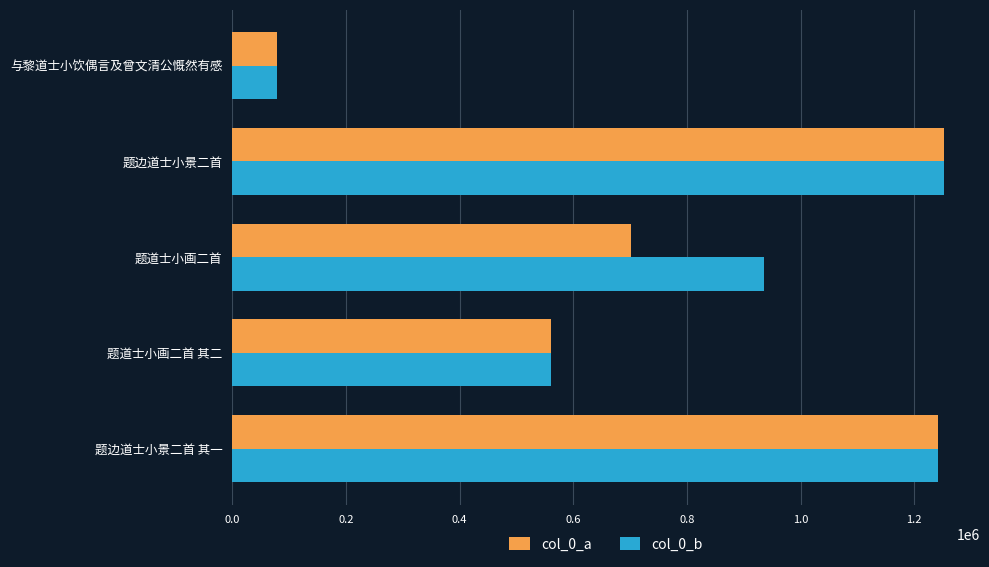

Is the value of col_0_b at 题边道士小景二首 greater than the value of col_0_a at 与黎道士小饮偶言及曾文清公慨然有感?

Yes